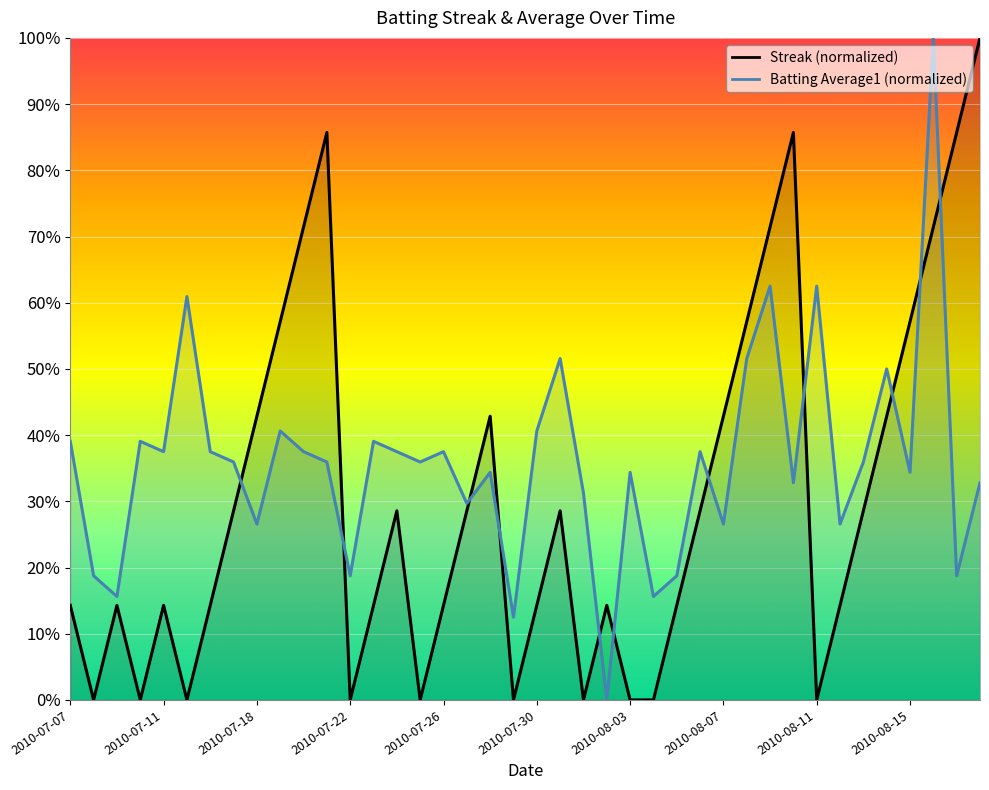

List the series in order of their peak value, lowest first.

Batting Average1, Streak